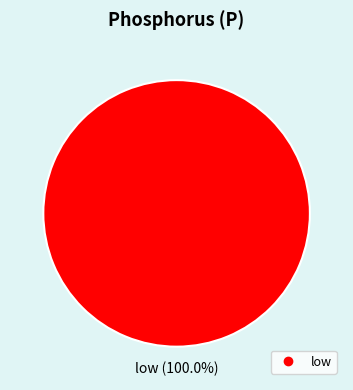

Is there any slice that represents more than half of the pie?

Yes